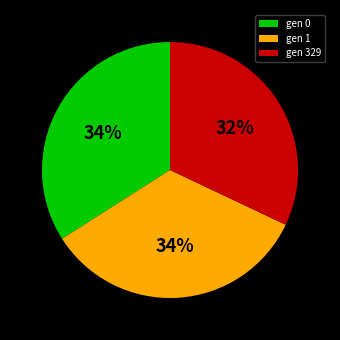

Between gen 1 and gen 329, which is larger?

gen 1